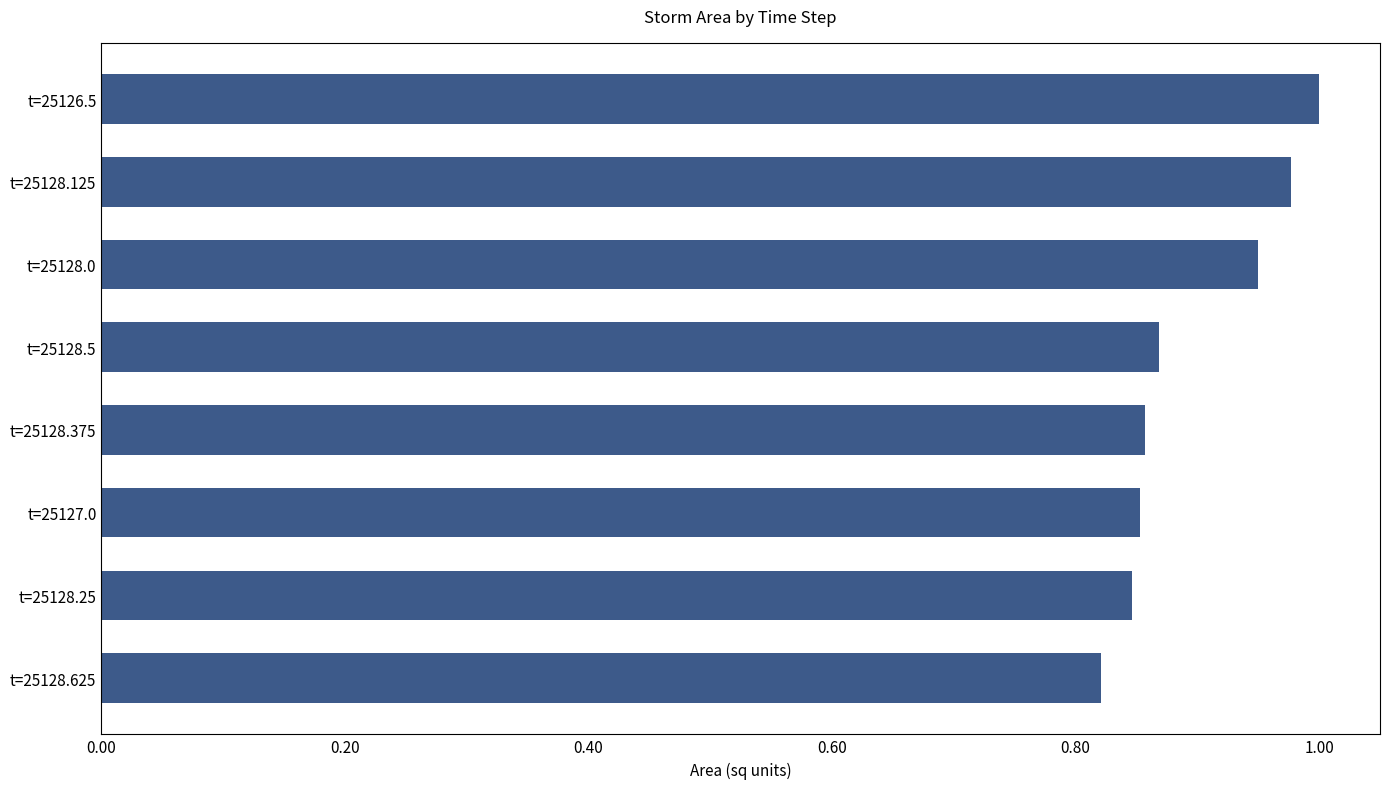

What is the sum of the values at t=25128.25 and t=25128.125?

1.8